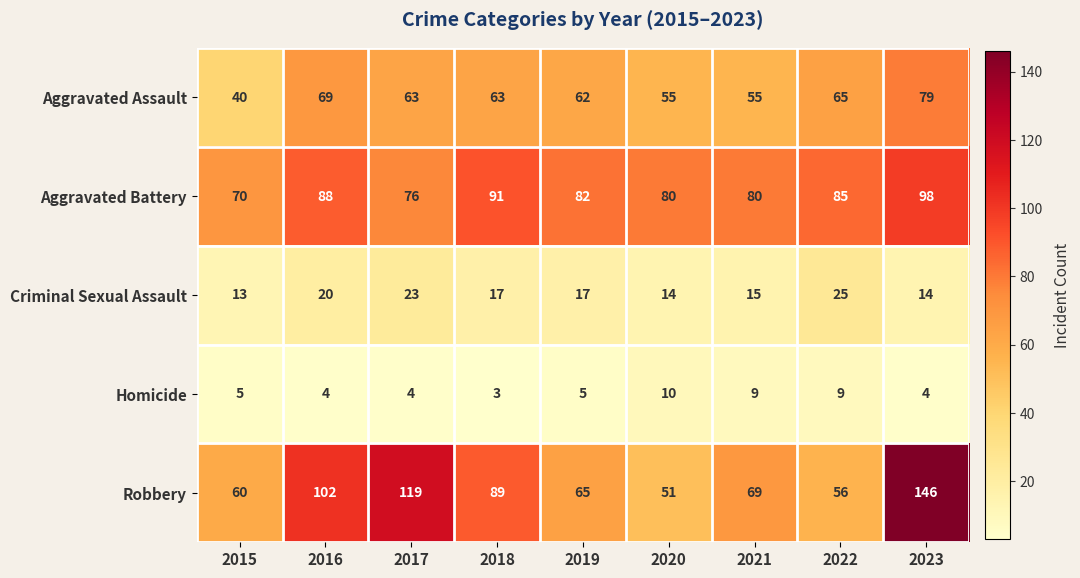

At which label does Criminal Sexual Assault first exceed 17?

2016